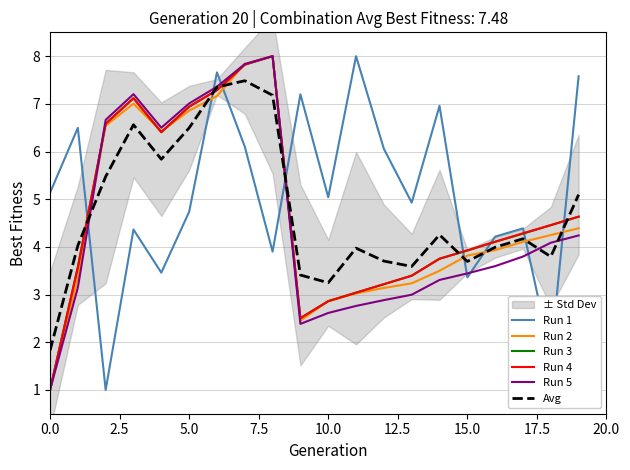

What is the lowest value of the Run 5 series?

1.0